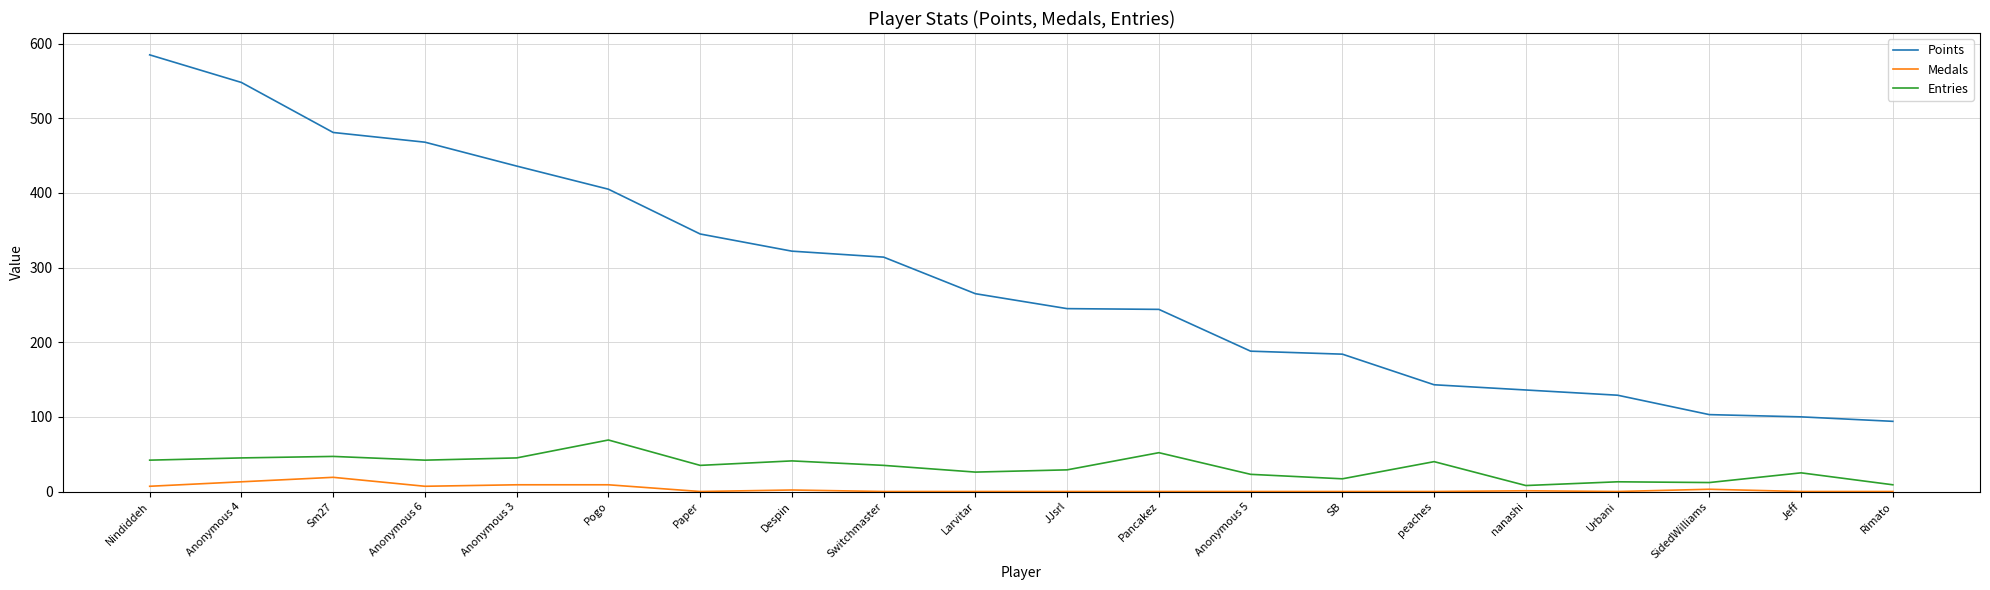

Which series has the largest range (max minus min)?

Points